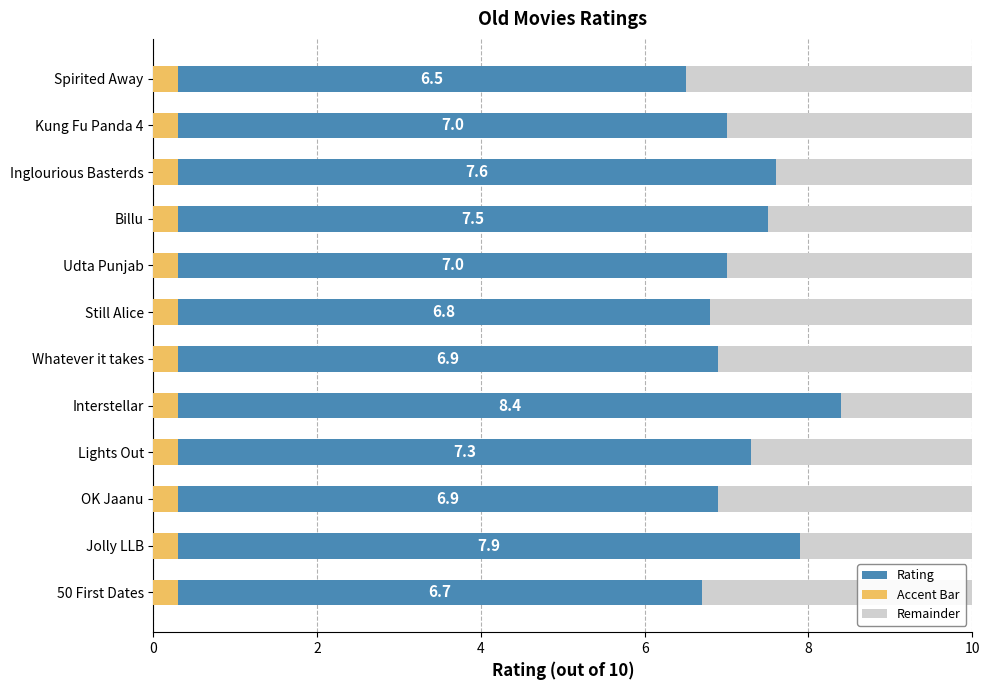

Rank the series at 6 from lowest to highest value.

Accent, Rating